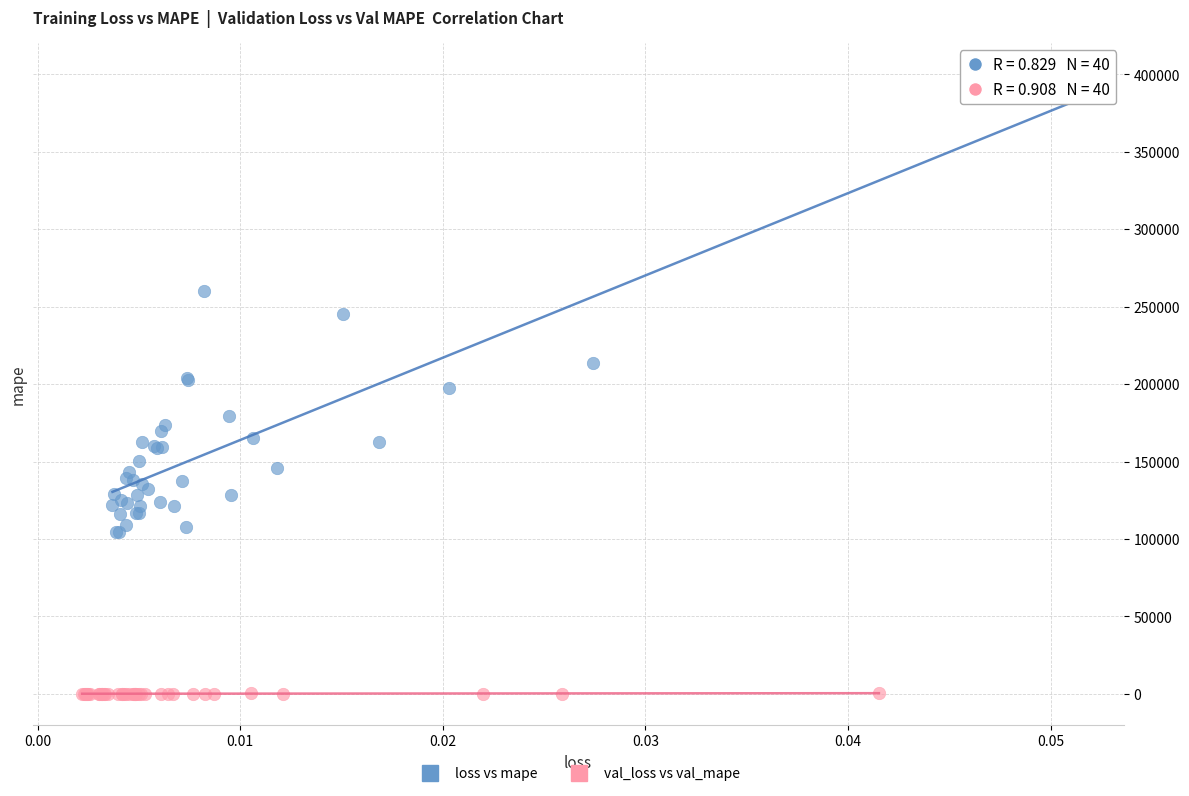

Which series contains the lowest Y value?

val_loss vs val_mape